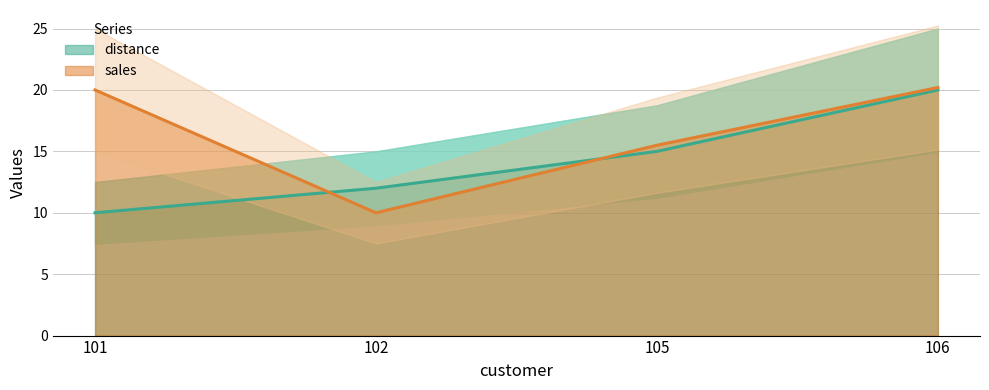

What is the maximum value shown in the chart?

20.2